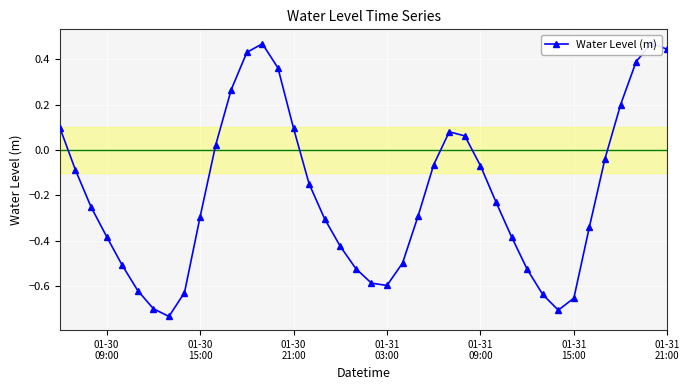

Is it true that the value at 01-31 15:00 is -0.7?

True